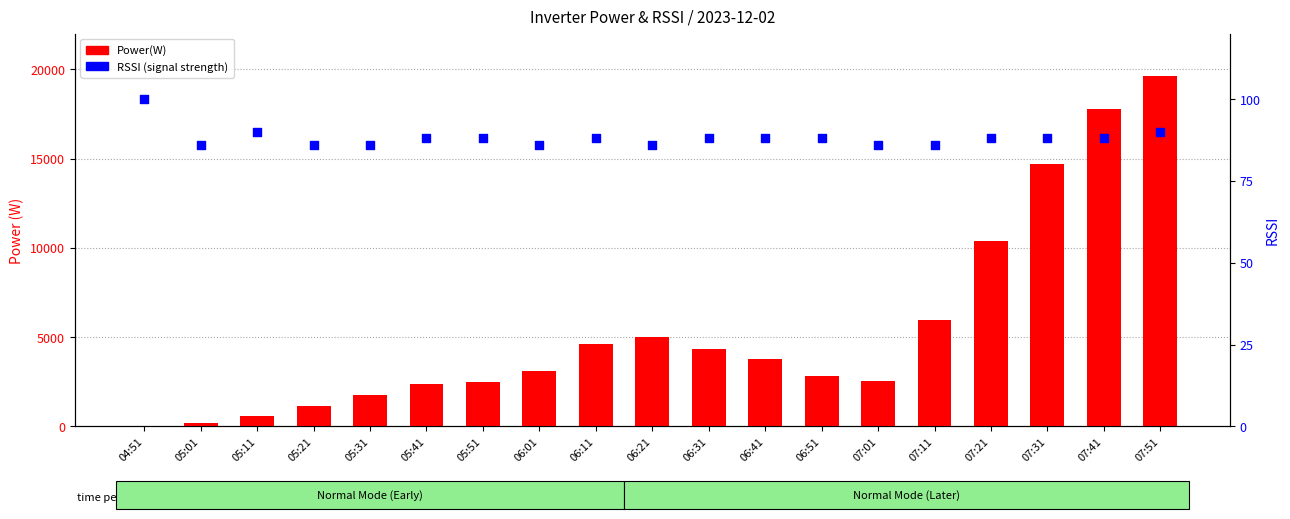

At how many categories does at least one series exceed 4621?

7